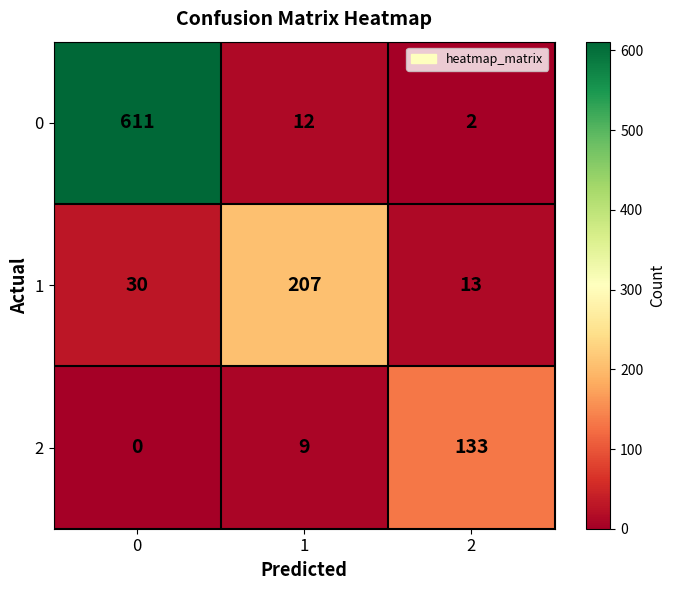

The 2 series shows 133 at 2. True or false?

True